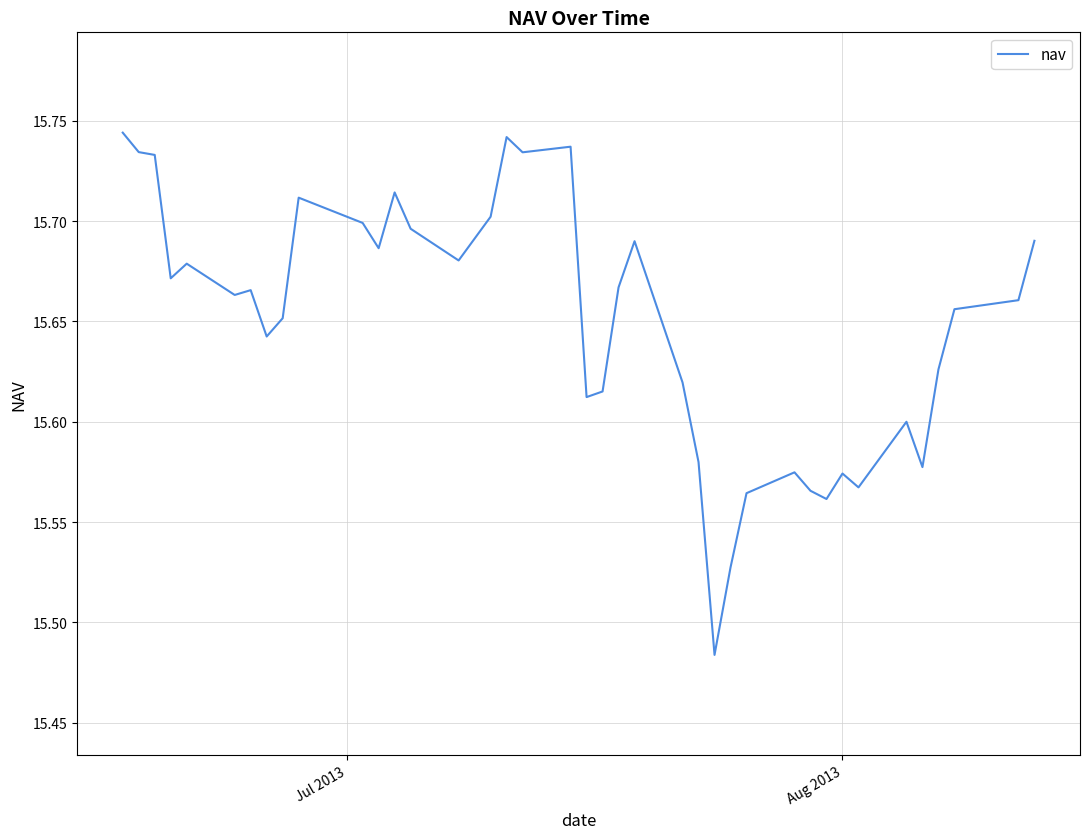

What is the difference between the maximum and minimum values?

0.3